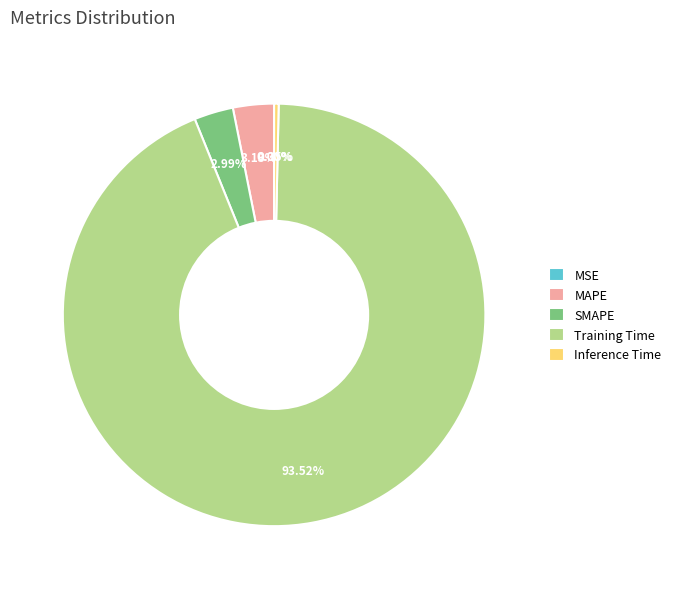

Which slice is the largest?

Training Time